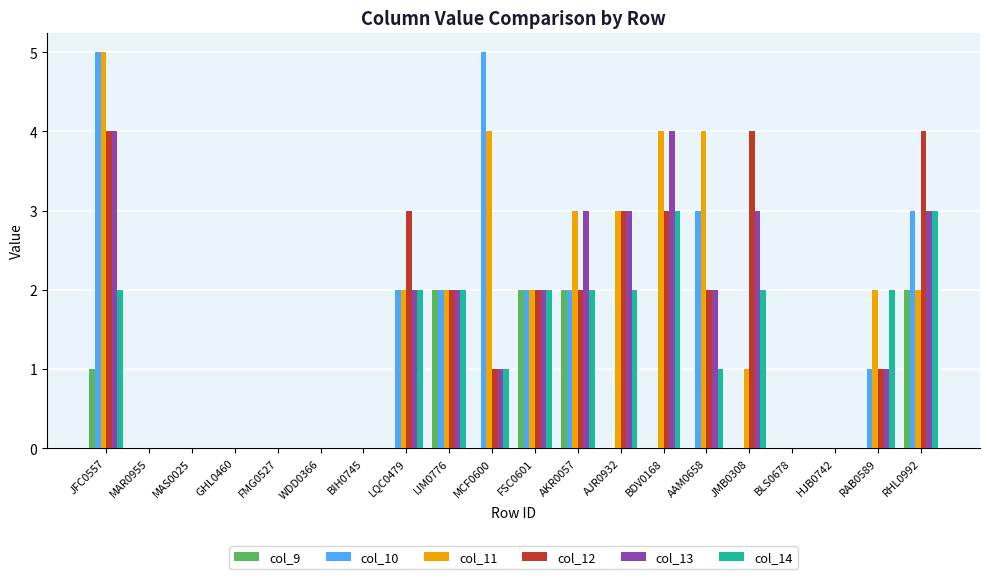

What is the sum of all col_13 values?

30